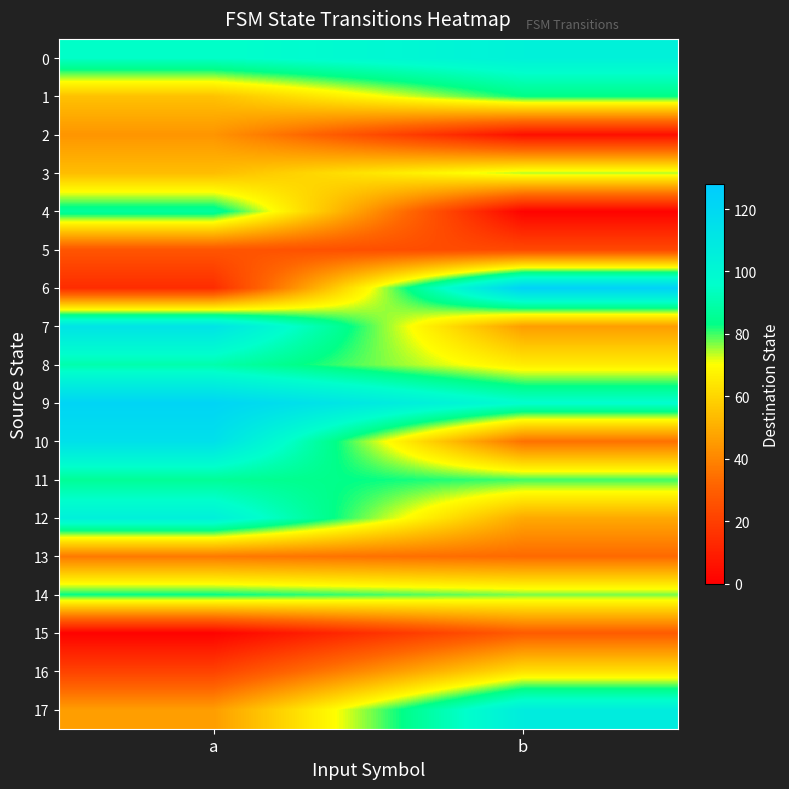

Which series has the largest total across all categories?

9